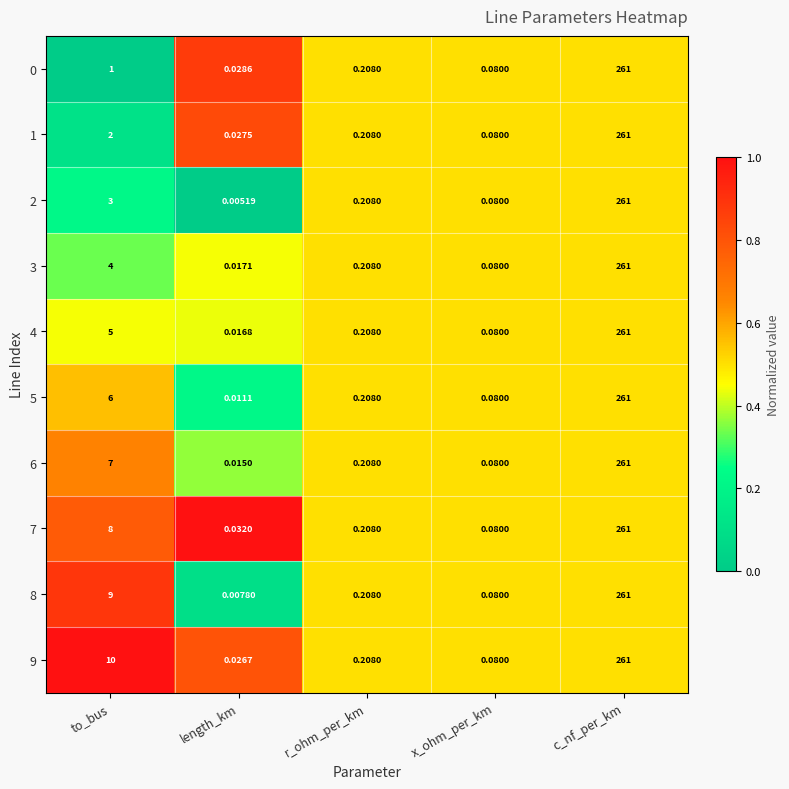

List the labels in order of 4 value, smallest first.

length_km, x_ohm_per_km, r_ohm_per_km, to_bus, c_nf_per_km